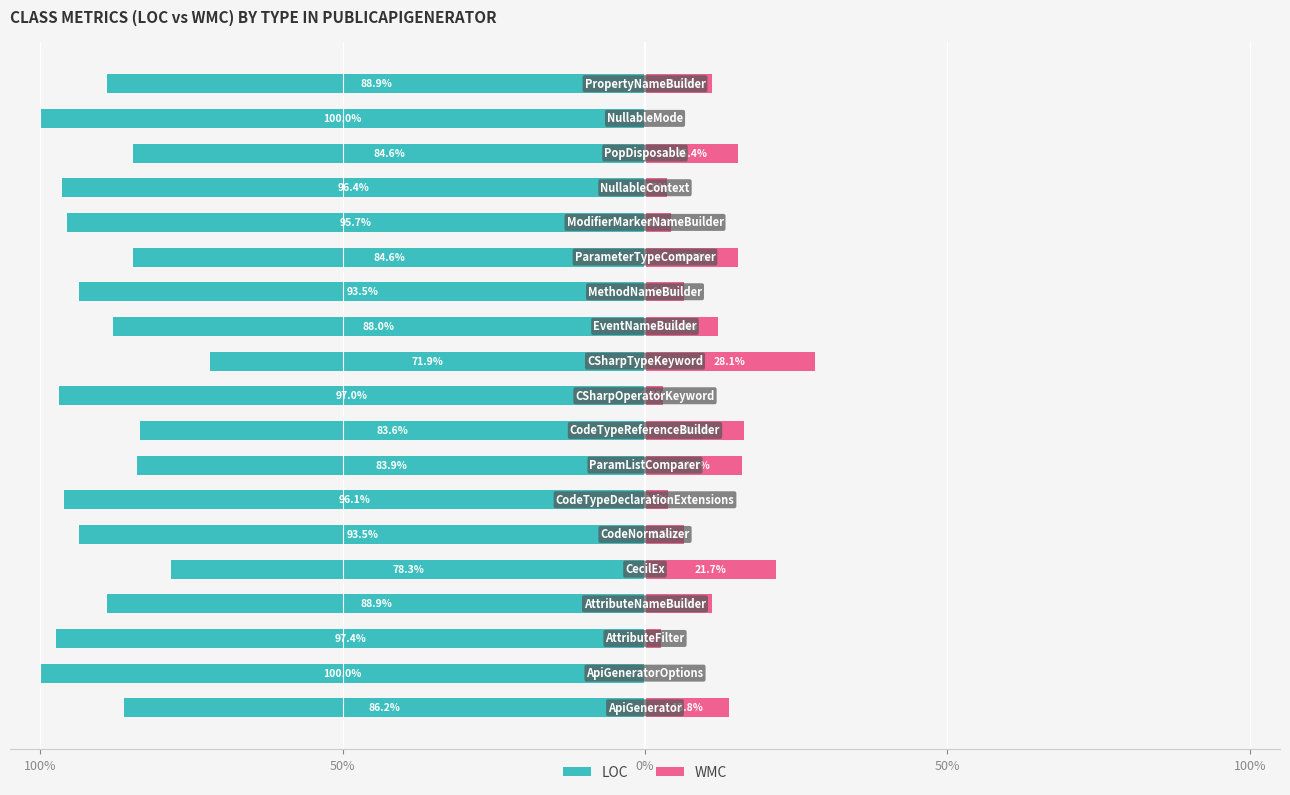

What is the smallest value displayed?

-100.0